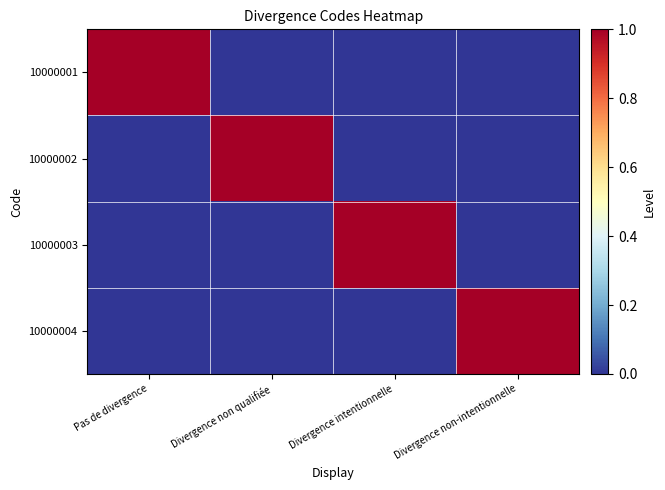

Reading right to left, extract all data points from this chart.

10000001: Divergence non-intentionnelle=0	Divergence intentionnelle=0	Divergence non qualifiée=0	Pas de divergence=1
10000002: Divergence non-intentionnelle=0	Divergence intentionnelle=0	Divergence non qualifiée=1	Pas de divergence=0
10000003: Divergence non-intentionnelle=0	Divergence intentionnelle=1	Divergence non qualifiée=0	Pas de divergence=0
10000004: Divergence non-intentionnelle=1	Divergence intentionnelle=0	Divergence non qualifiée=0	Pas de divergence=0